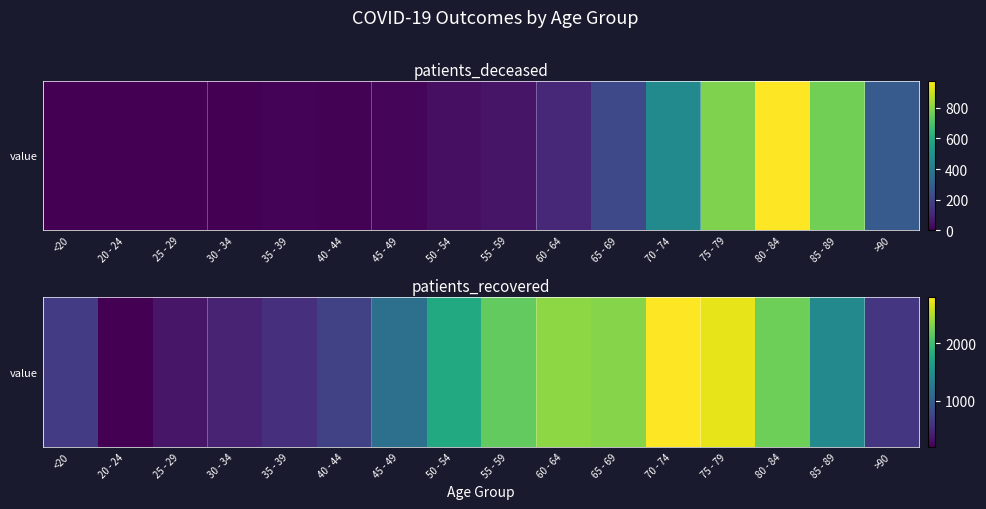

What is the change in value from 25 - 29 to 85 - 89?

+1072